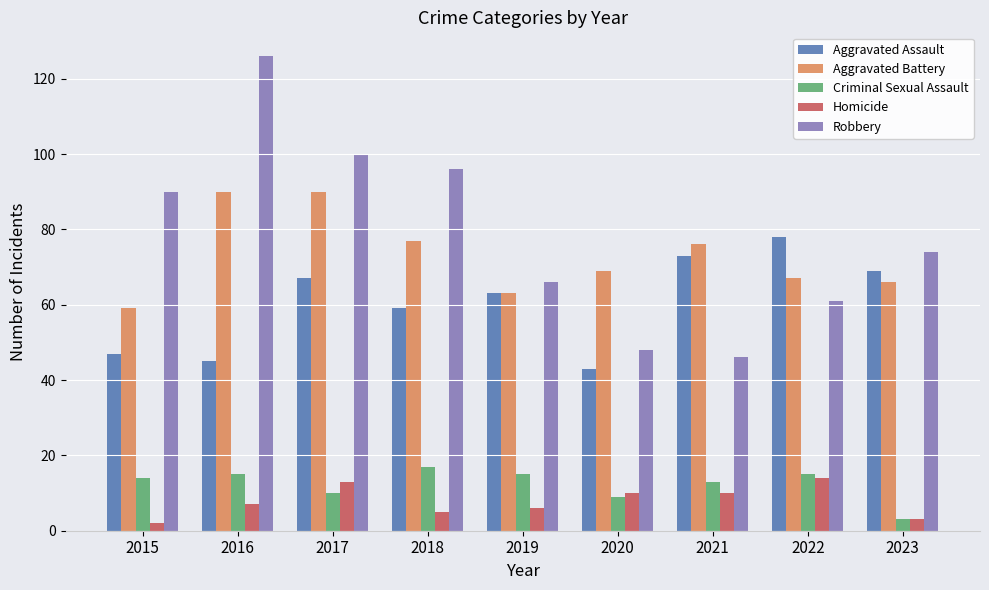

Does the chart contain any negative values?

No